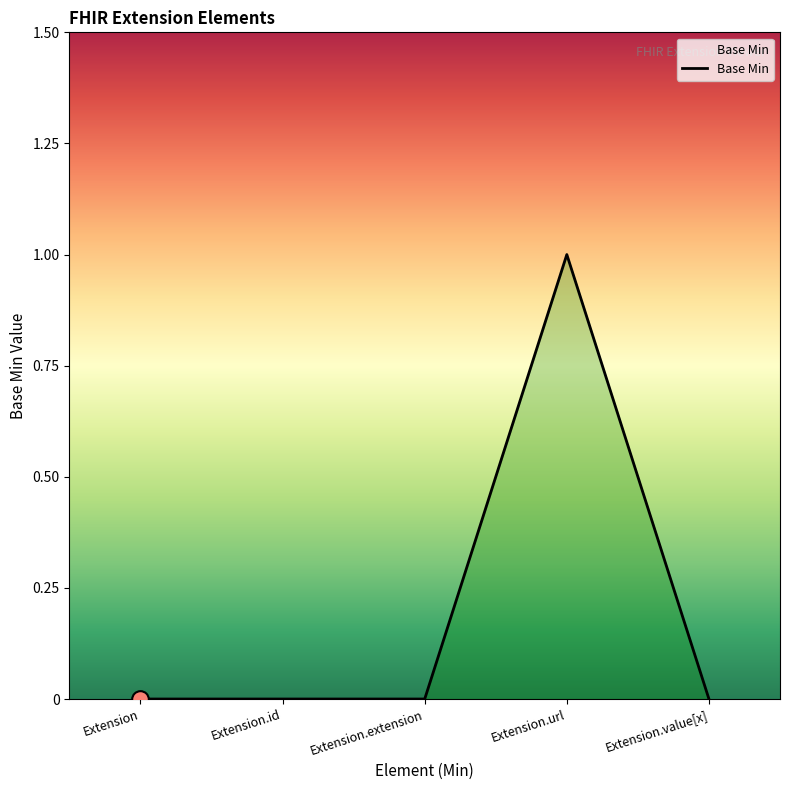

Does the chart have visible grid lines?

No